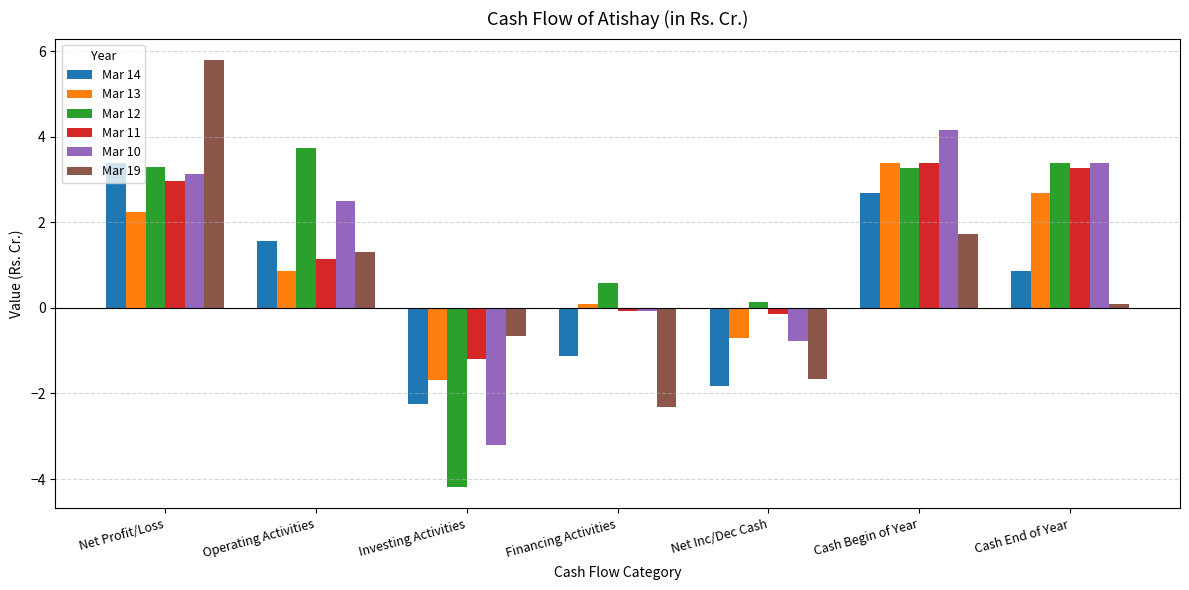

What is the label of the 1st bar from the left?

Net Profit/Loss